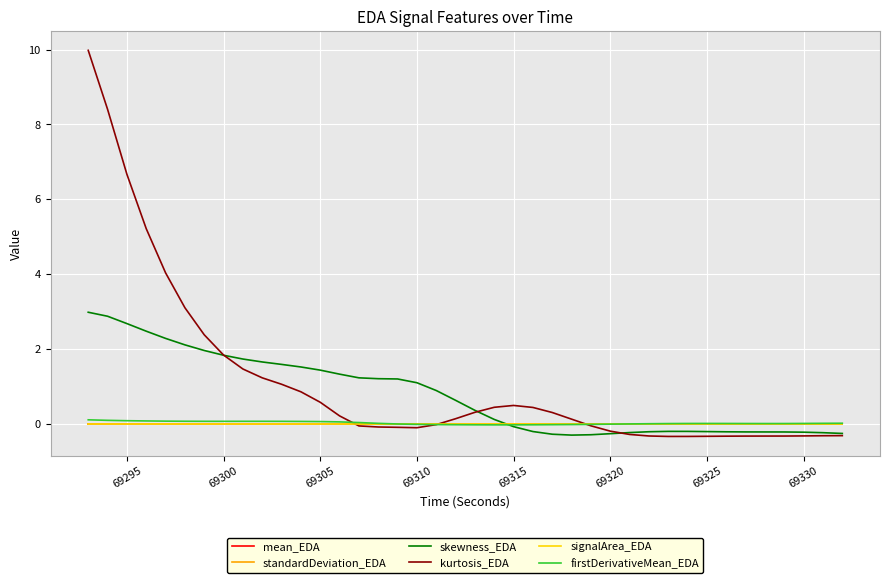

In standardDeviation_EDA, how many points are lower than both neighbors (excluding endpoints)?

2